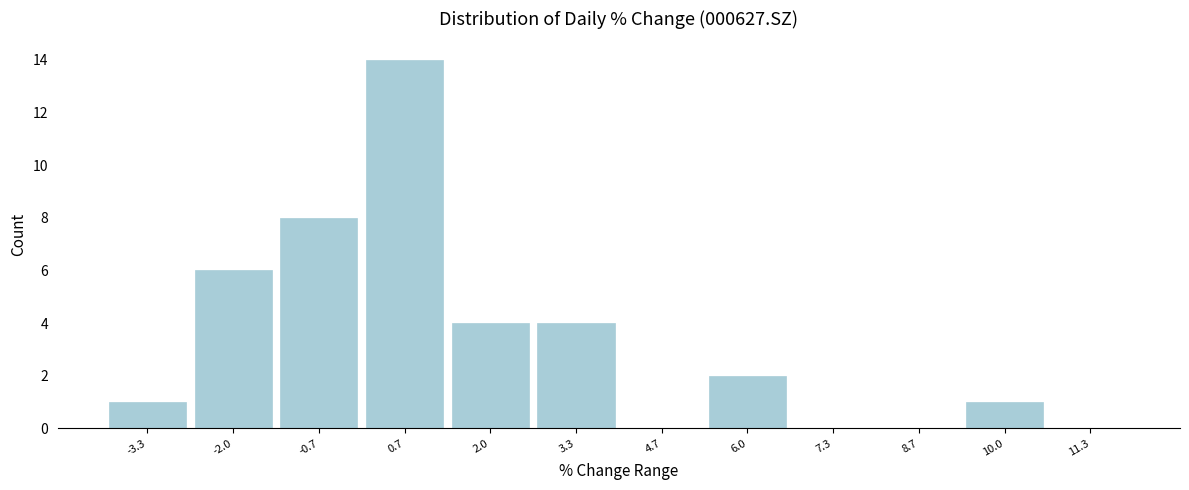

Reading left to right, list all the values displayed in this chart.

-3.3=1	-2.0=6	-0.7=8	0.7=14	2.0=4	3.3=4	4.7=0	6.0=2	7.3=0	8.7=0	10.0=1	11.3=0